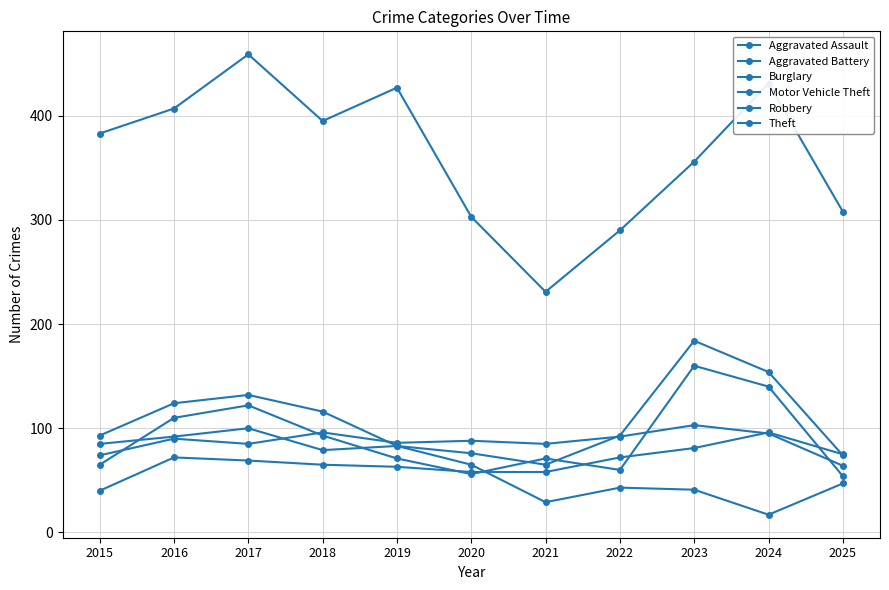

Does the chart have visible grid lines?

Yes